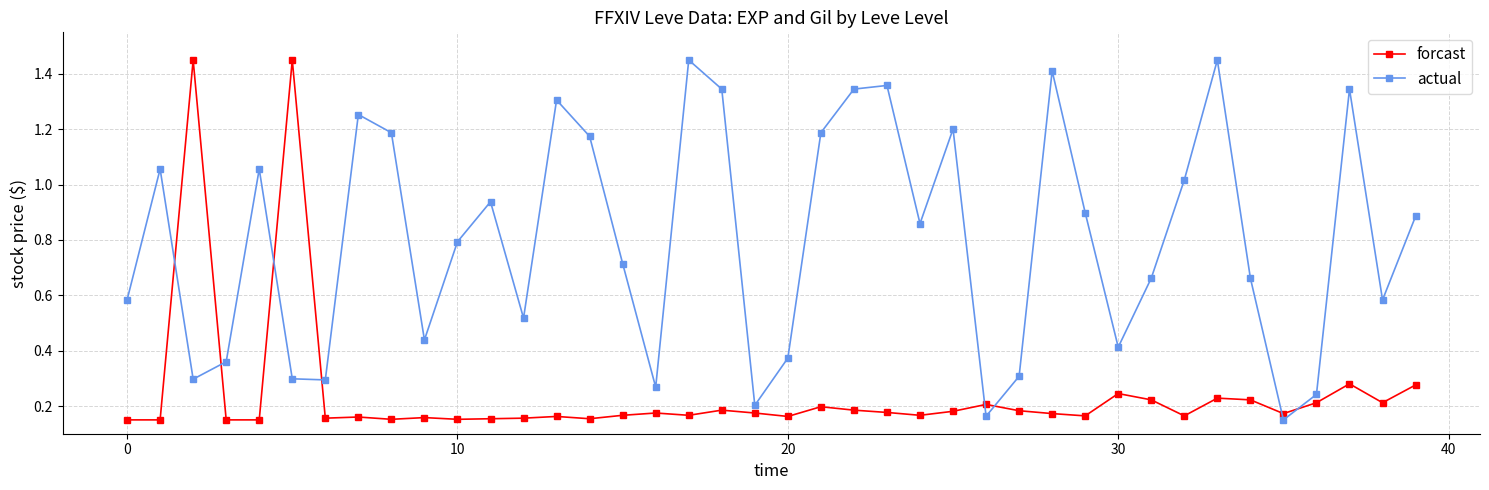

True or false: forcast has more than 2 points higher than both neighbors.

True